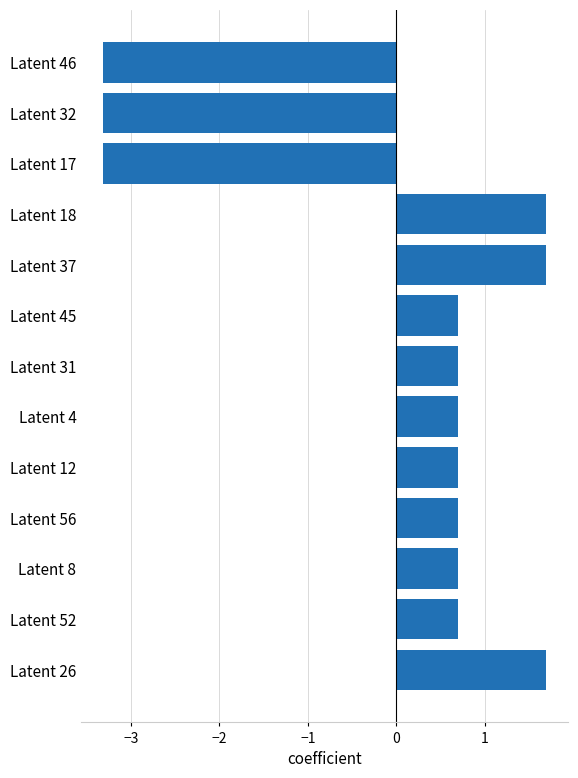

How many data points are less than 0?

3